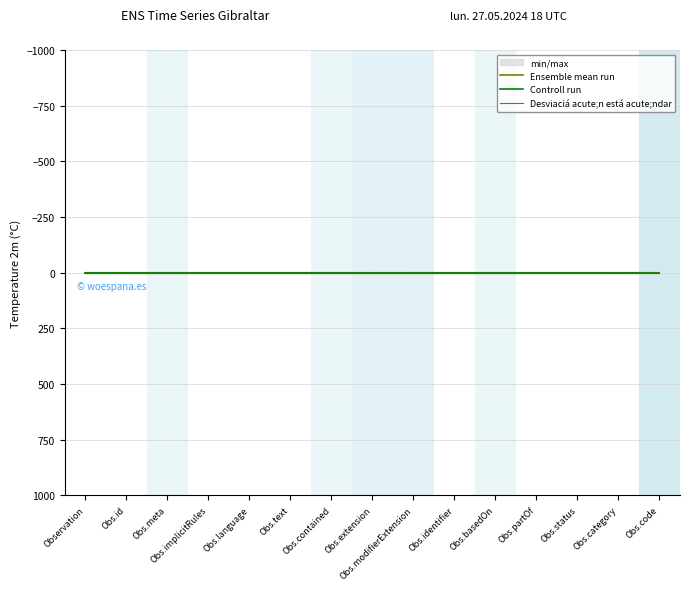

Where is Desviaciá acute;n está acute;ndar nearest to the value 0?

Observation